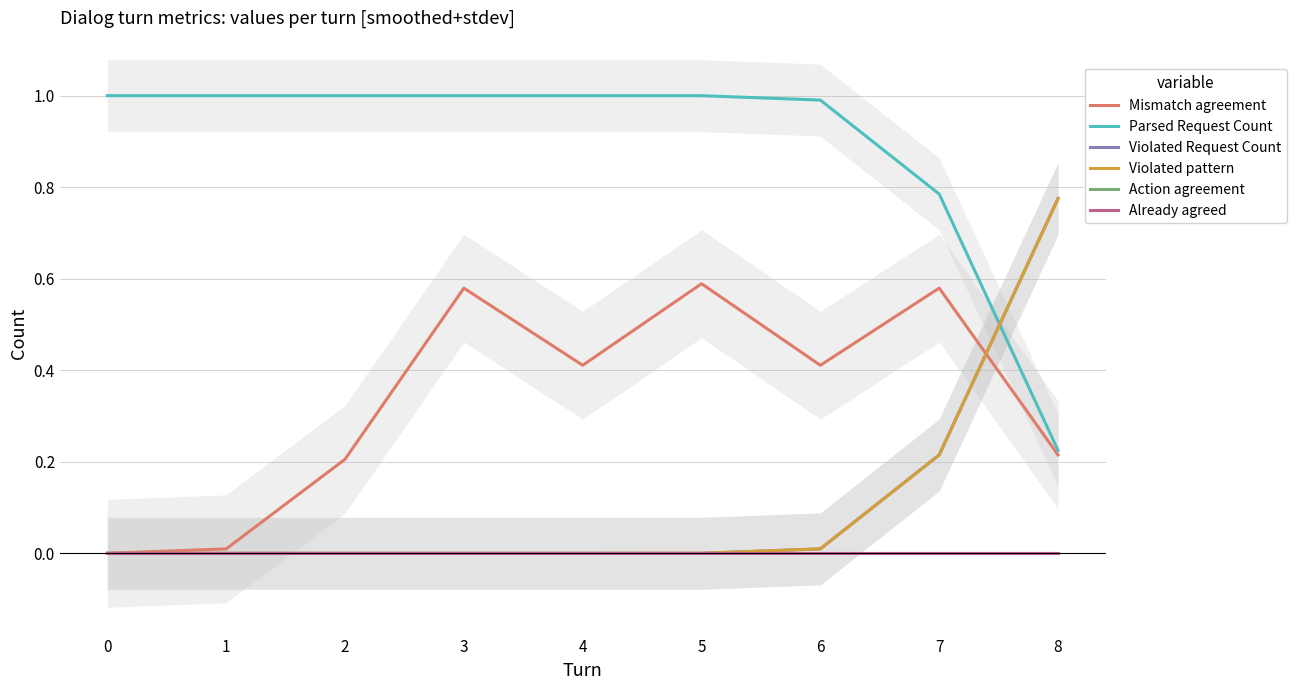

True or false: Already agreed and Action agreement intersect in this chart.

False